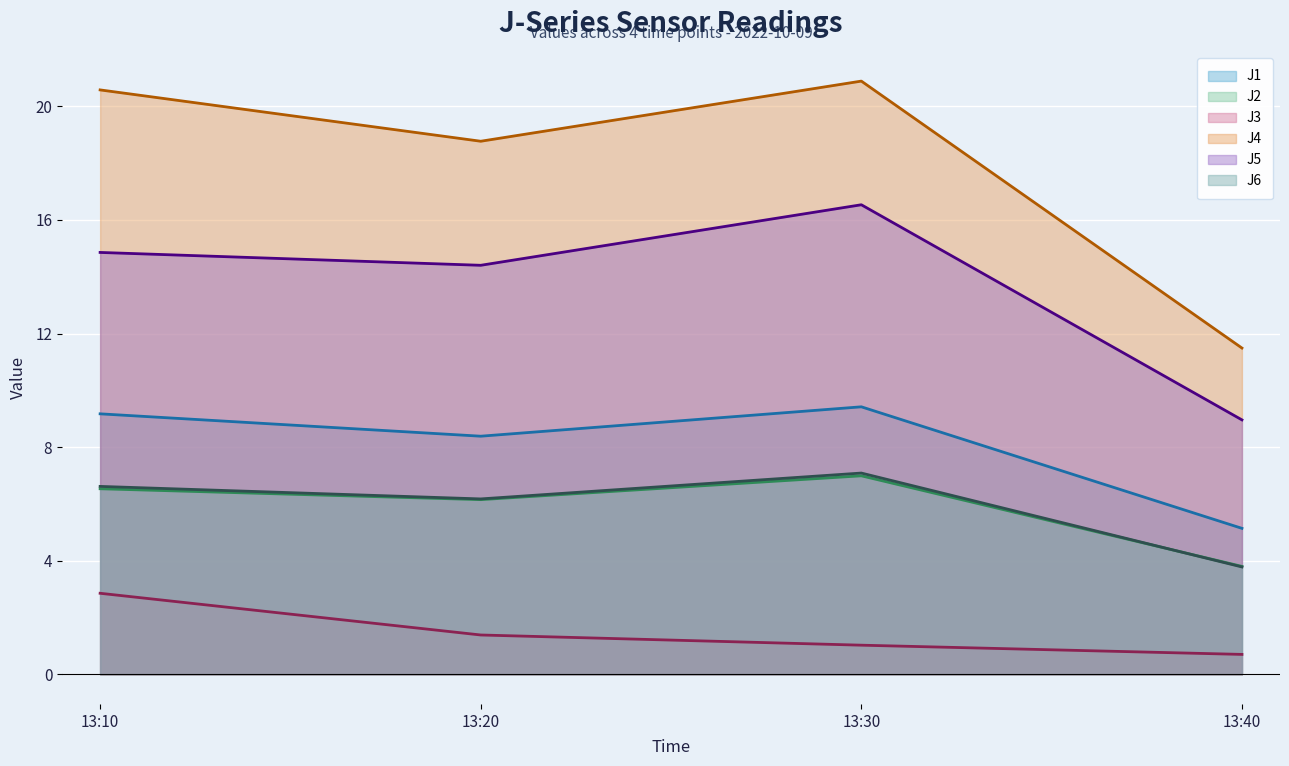

Is it true that J3 equals 2.2 at 13:20?

False